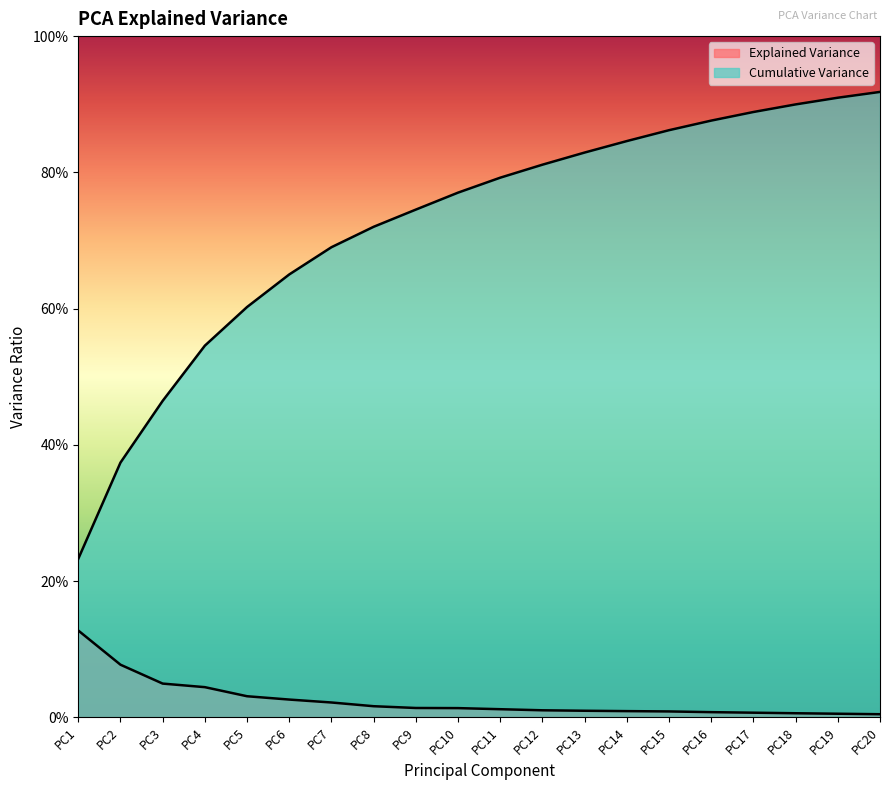

Reading left to right, extract all data points from this chart.

Explained Variance: 0.1	0.1	0.0	0.0	0.0	0.0	0.0	0.0	0.0	0.0	0.0	0.0	0.0	0.0	0.0	0.0	0.0	0.0	0.0	0.0
Cumulative Variance: 0.2	0.4	0.5	0.5	0.6	0.7	0.7	0.7	0.7	0.8	0.8	0.8	0.8	0.8	0.9	0.9	0.9	0.9	0.9	0.9